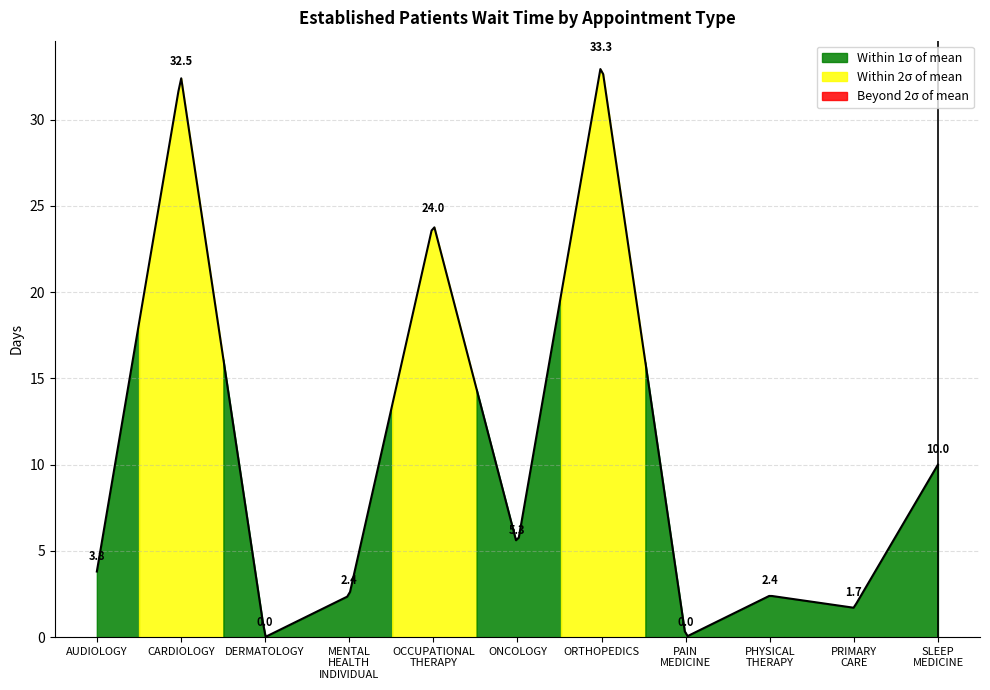

How many points are lower than both their immediate neighbors (excluding endpoints)?

4